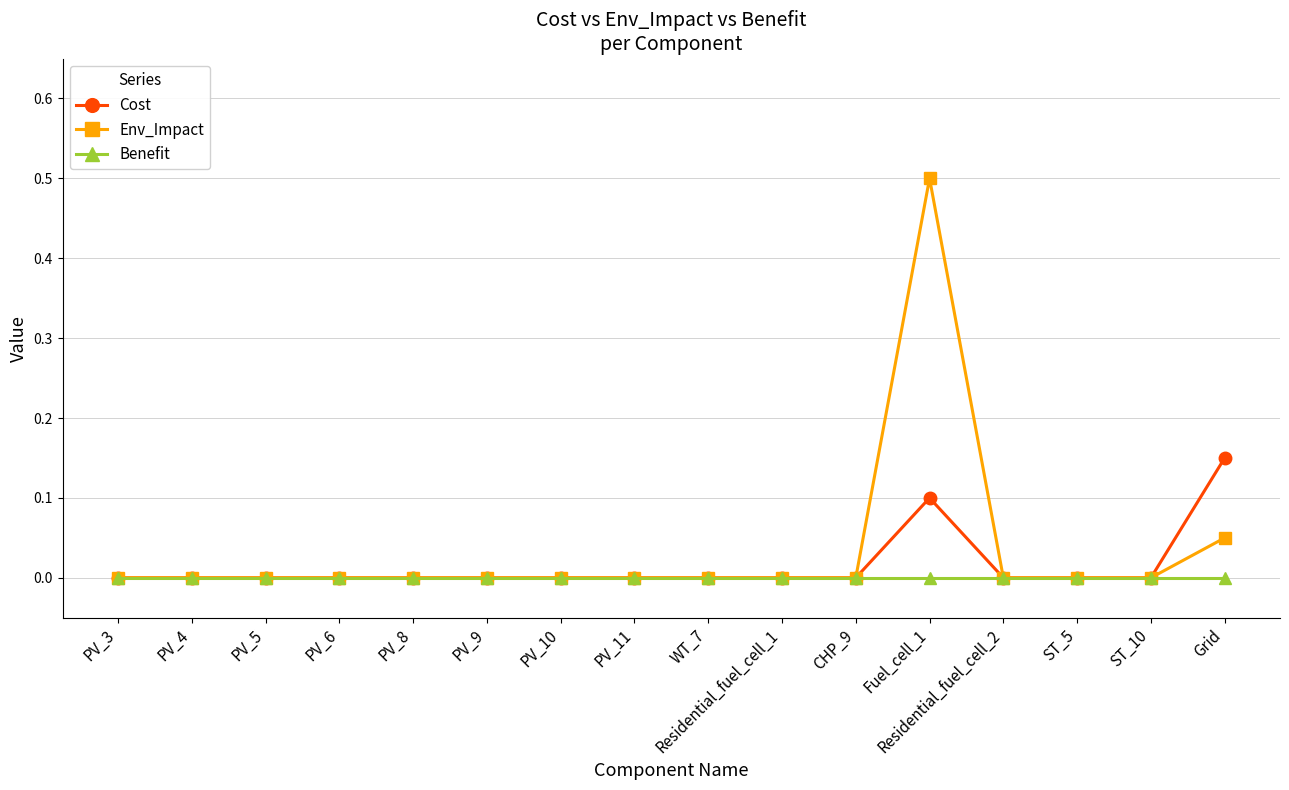

At which category is the sum across all series the highest?

Fuel_cell_1